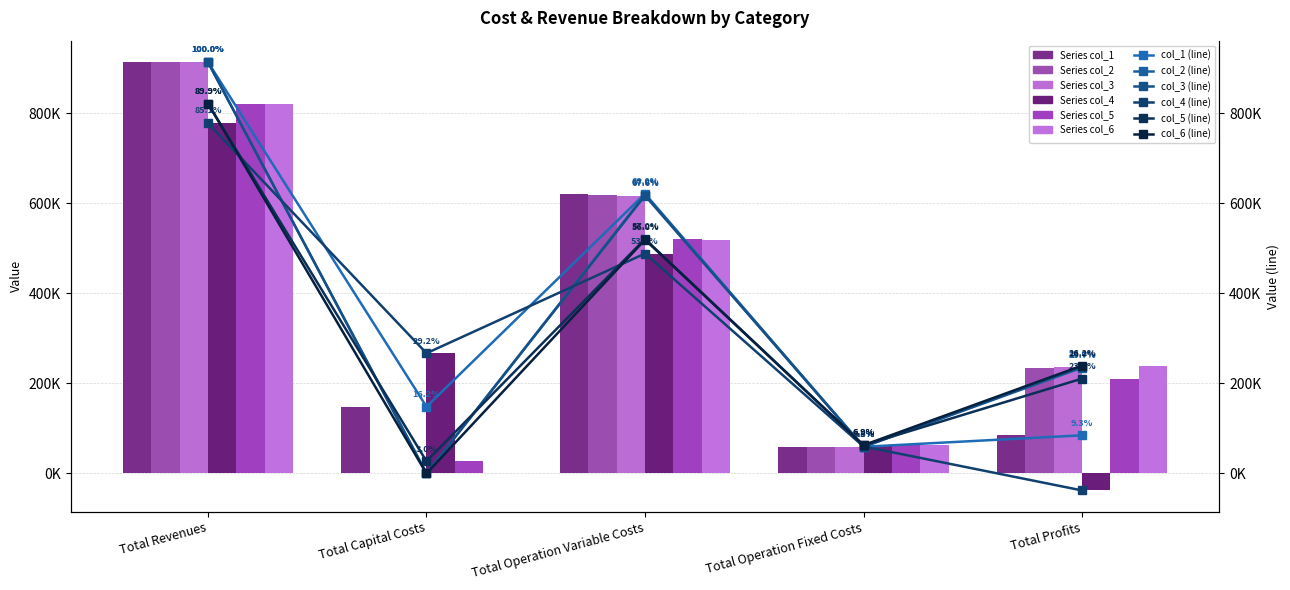

What is the total value across all series at Total Capital Costs?

442272.0